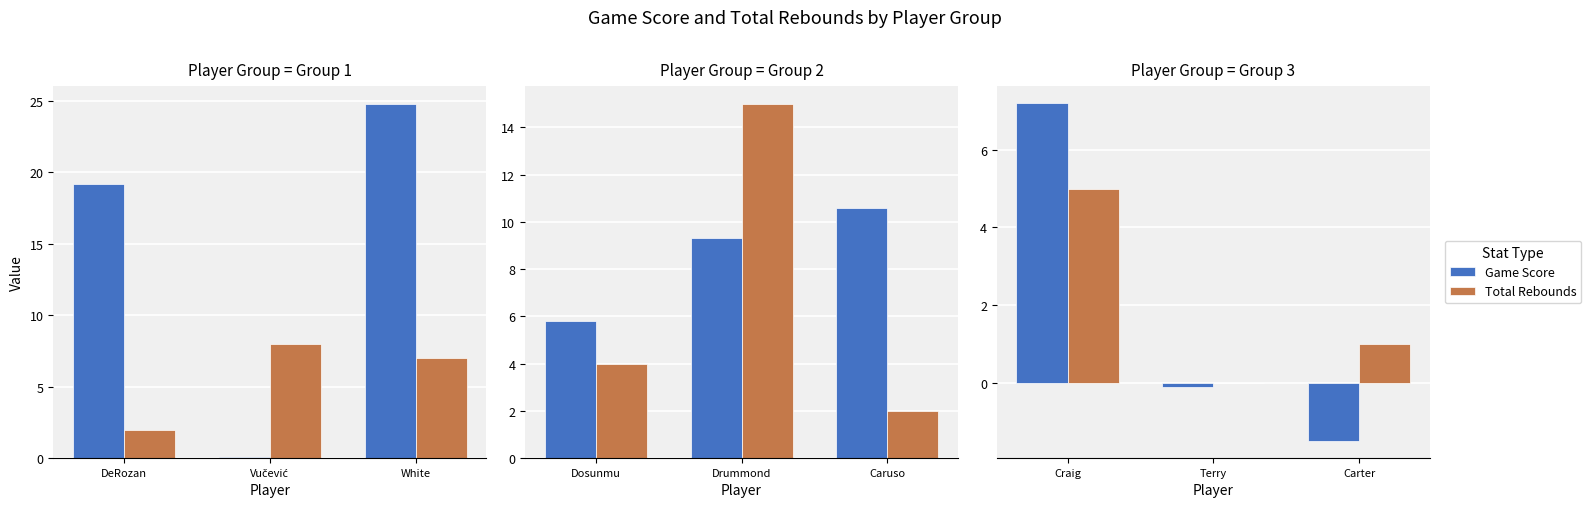

Where does the Total Rebounds series first go above 1?

Craig